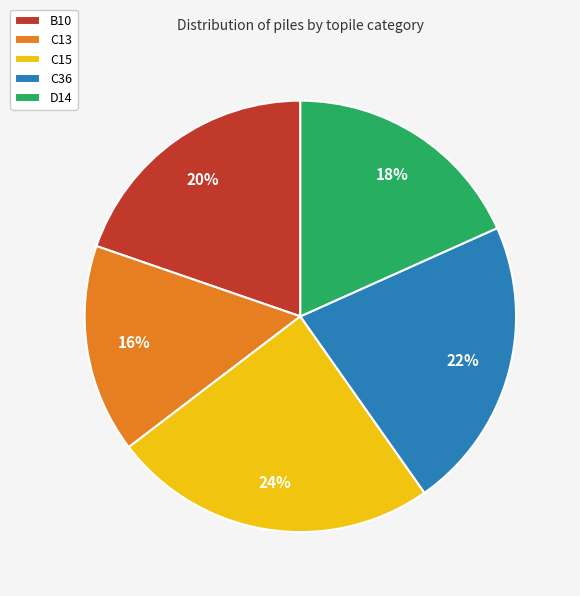

How many segments does this pie chart have?

5